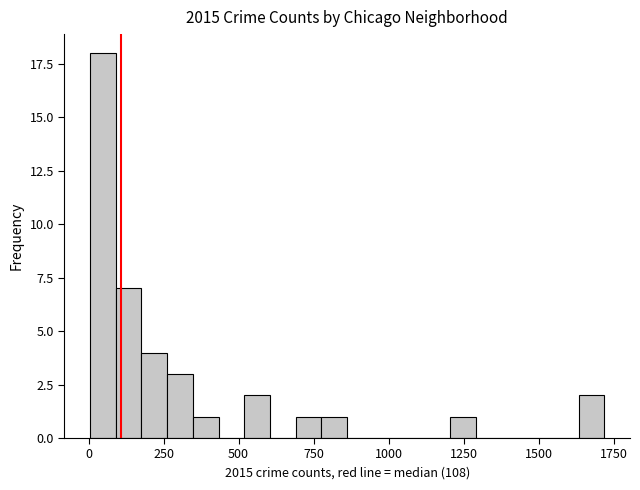

Around what value on the x-axis is the tallest bar? Give the approximate position of its centre, as read against the axis.

50